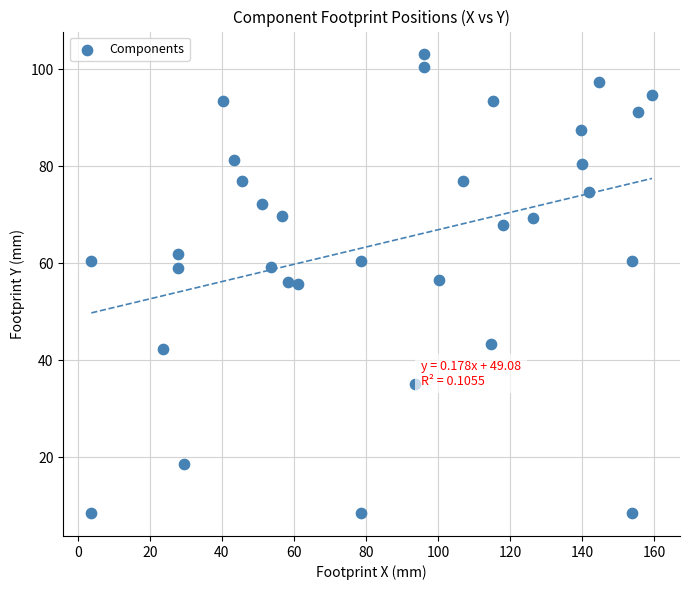

What is the range of Y values (max minus min)?

94.5